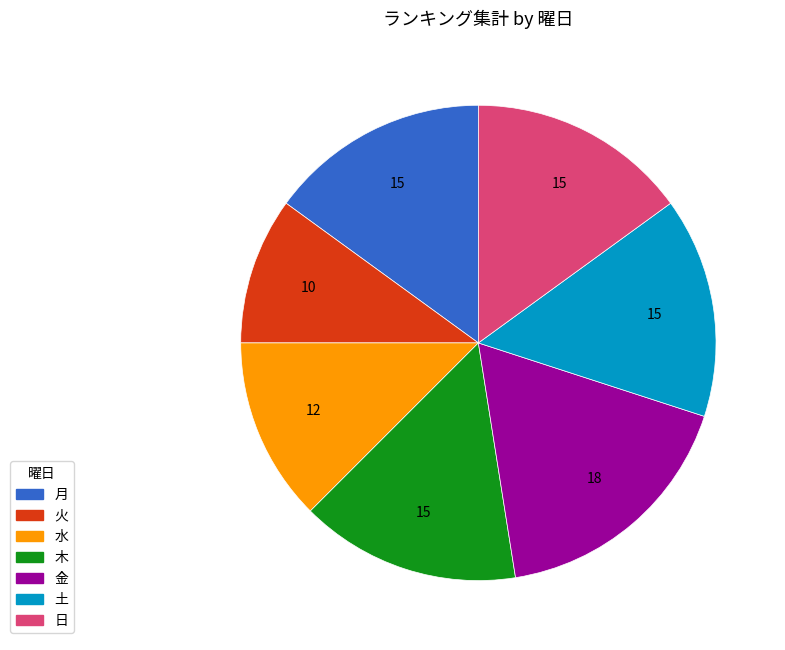

Do 水 and 火 together represent more than half of the pie?

No